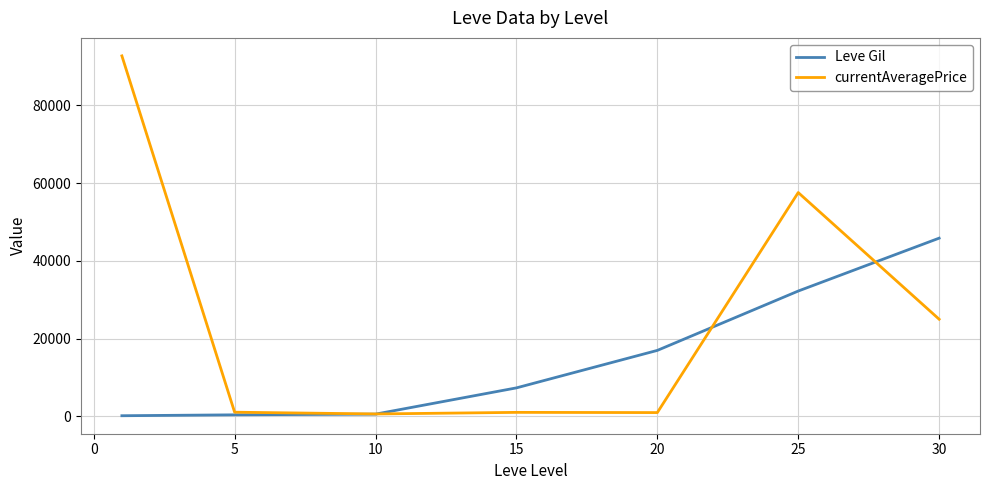

What are all the series names shown in the legend?

Leve Gil, currentAveragePrice